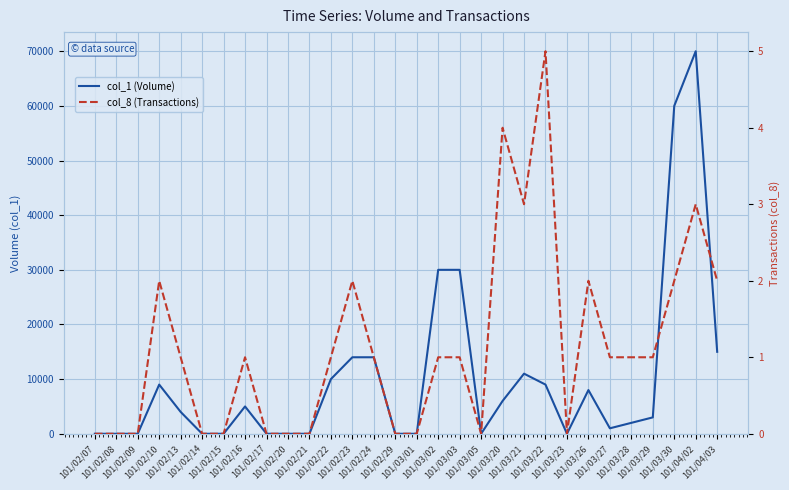

What is the label of the 17th point from the right?

101/02/24